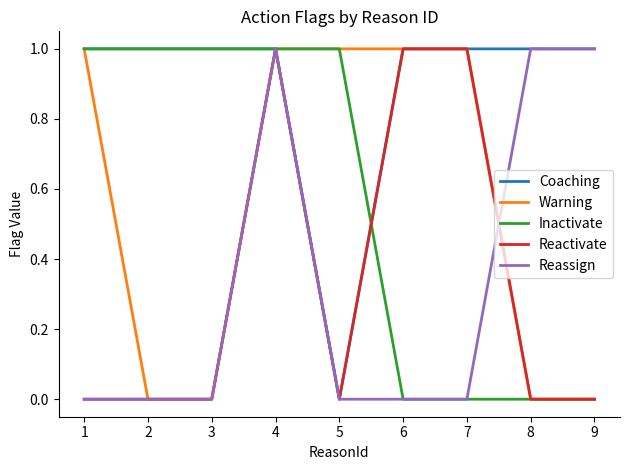

Is it true that Coaching equals 0 at 2?

False